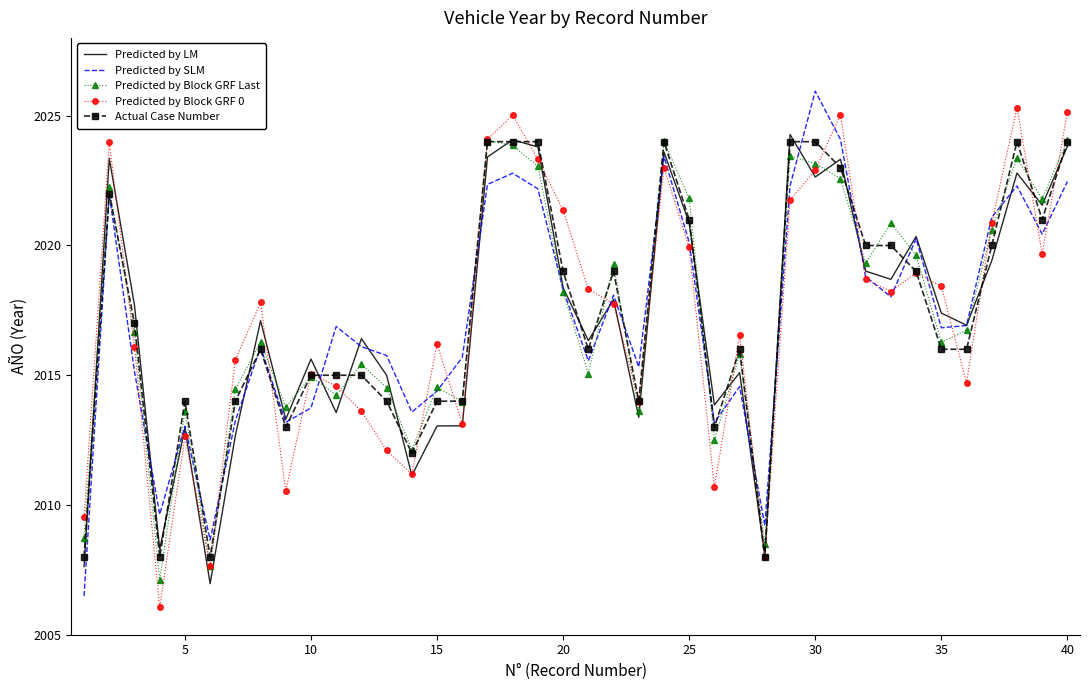

What is the minimum value for Predicted by Block GRF Last?

2007.1